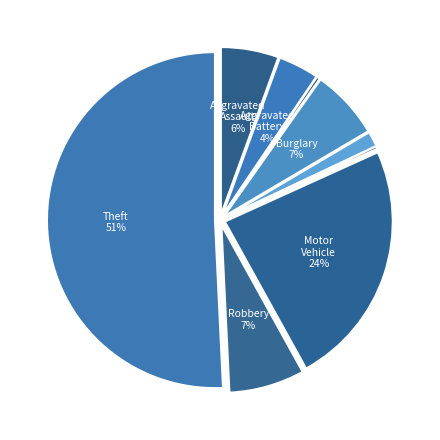

Rank the categories by value from highest to lowest.

Theft, Motor Vehicle Theft, Robbery, Burglary, Aggravated Assault, Aggravated Battery, Criminal Sexual Assault, Arson, Homicide